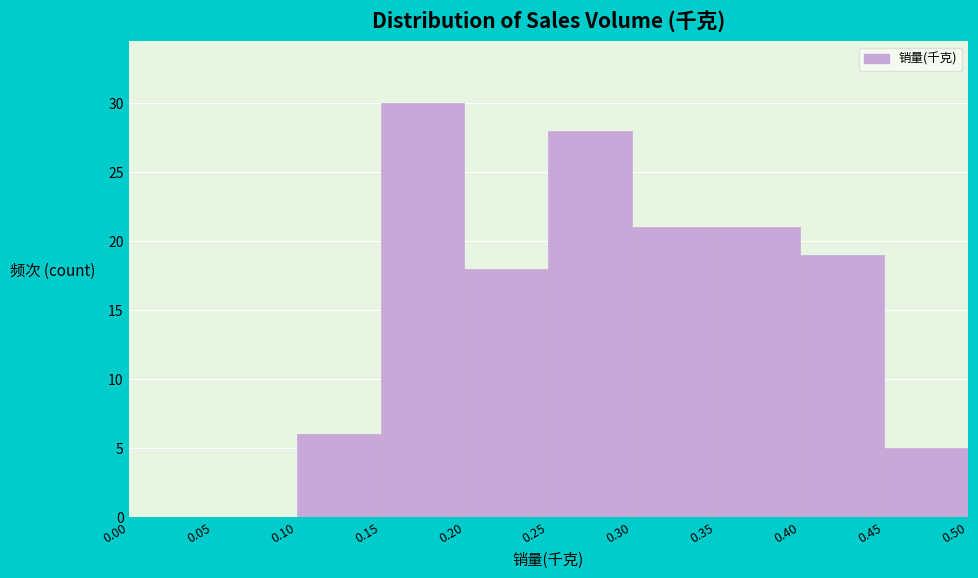

Reading left to right, list every bar in this chart as the range it spans on the x-axis followed by its height. The values are not printed on the chart, so give them approximately, as read against the axis.

0.00 to 0.05: 0
0.05 to 0.10: 0
0.10 to 0.15: 6
0.15 to 0.20: 30
0.20 to 0.25: 18
0.25 to 0.30: 28
0.30 to 0.35: 21
0.35 to 0.40: 21
0.40 to 0.45: 19
0.45 to 0.50: 5